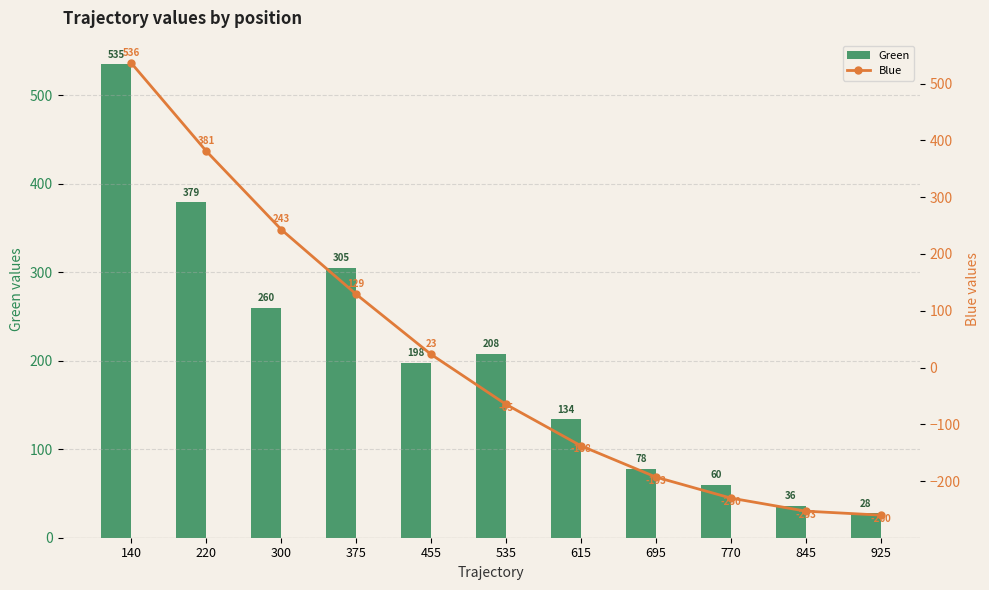

What is the approximate value of Blue at 455?

23